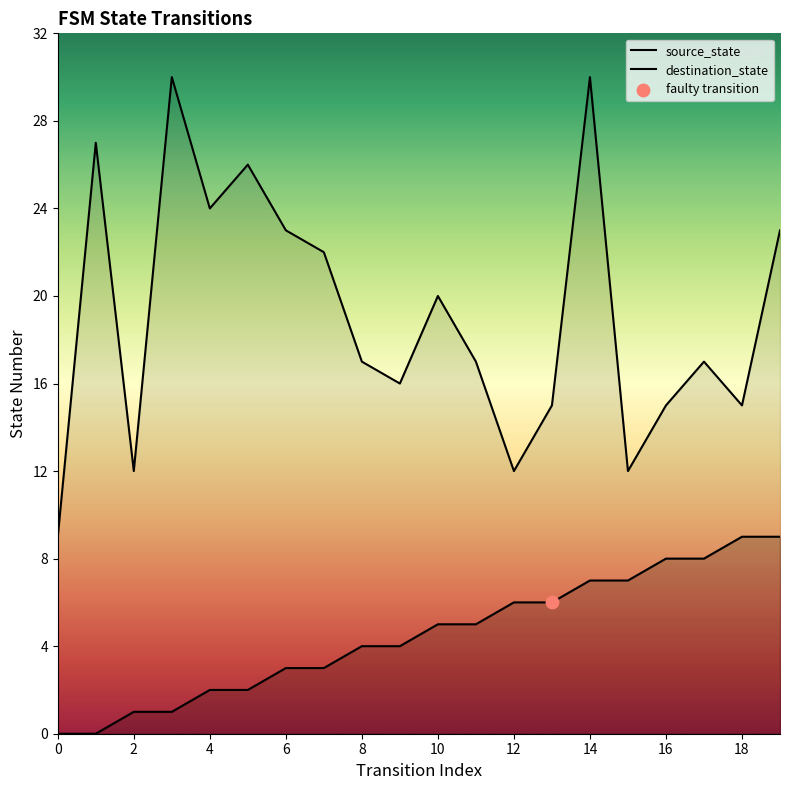

Which series reaches the minimum Y coordinate?

source_state